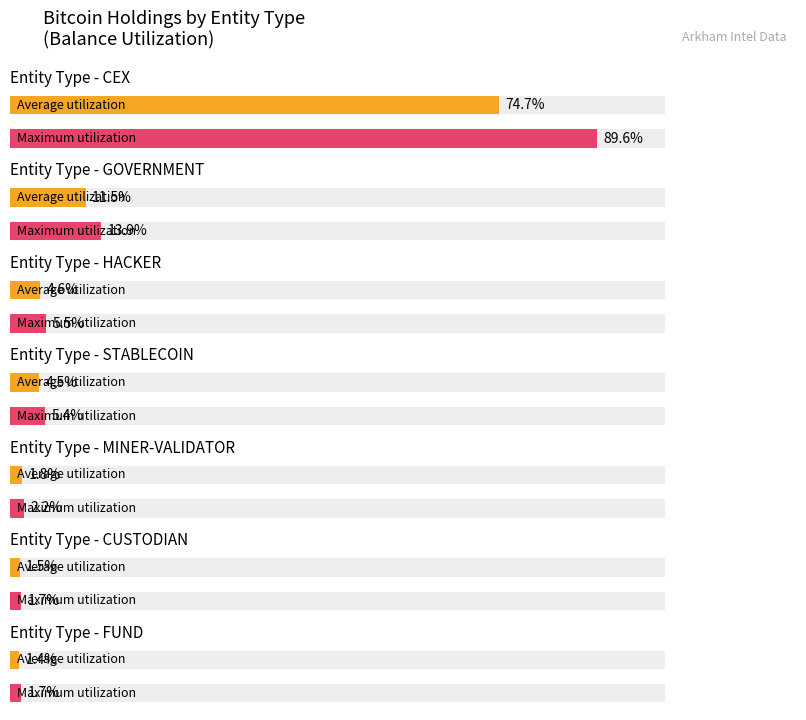

True or false: the data shows 123694.9 at stablecoin.

False